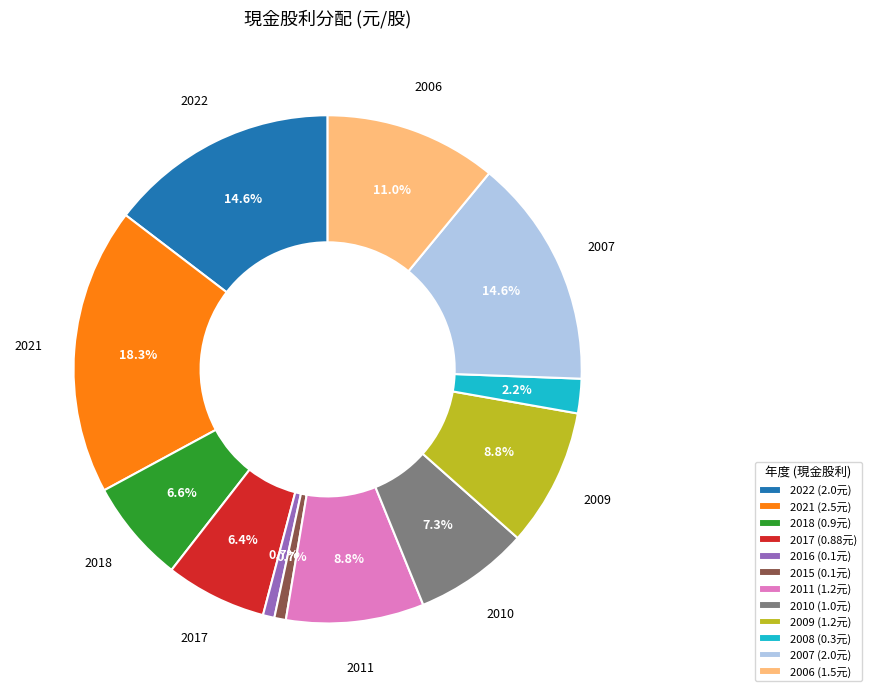

Does any single category account for the majority?

No